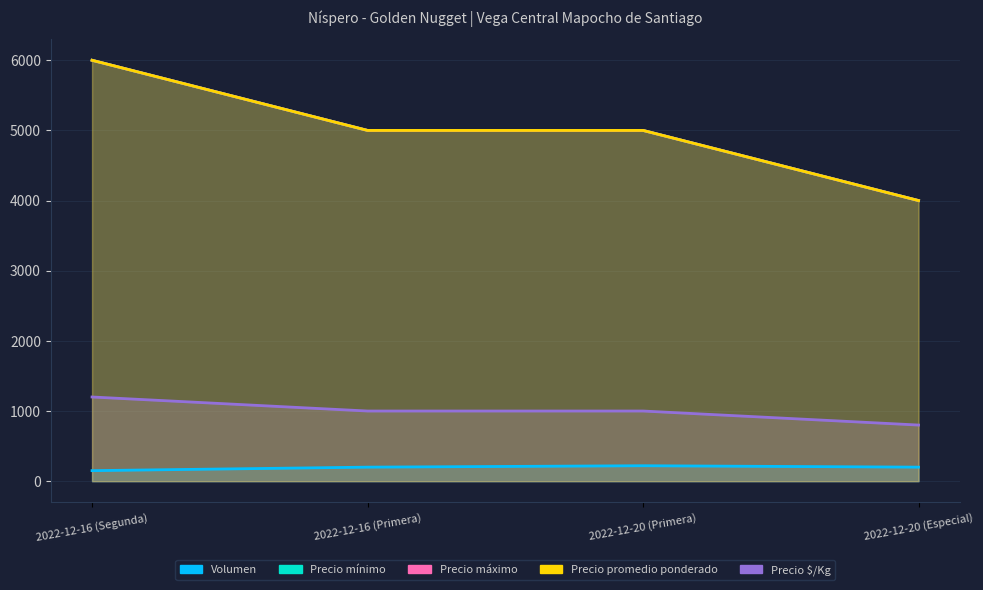

The Precio $/Kg series shows 3361 at 2022-12-16 (Primera). True or false?

False